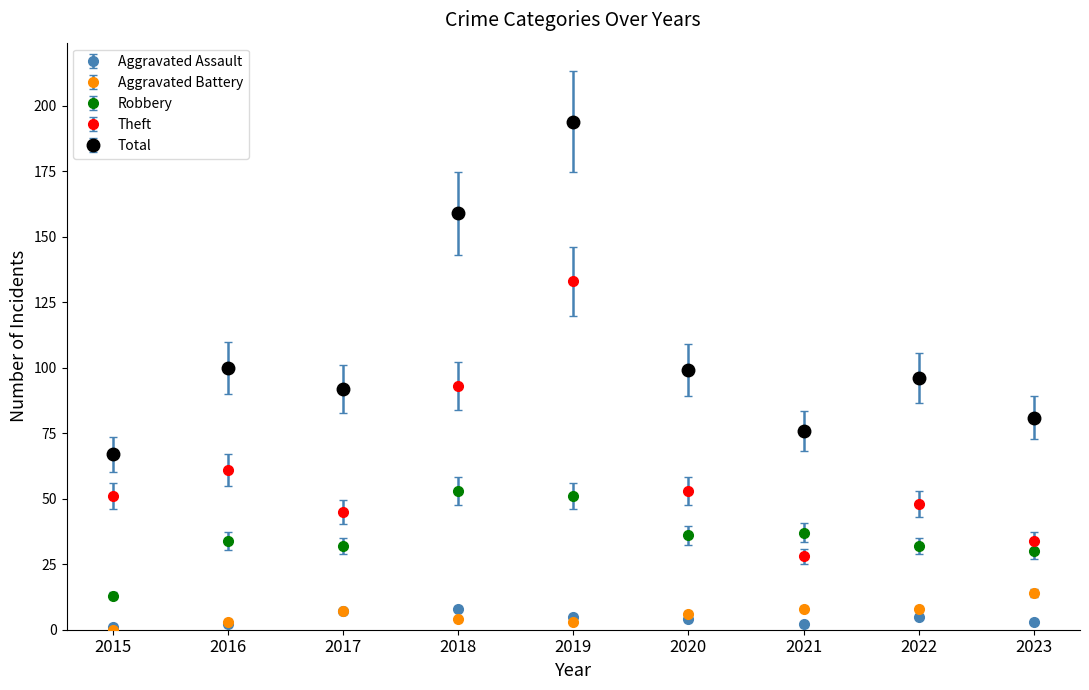

How many interior local peaks does the Theft series have?

3